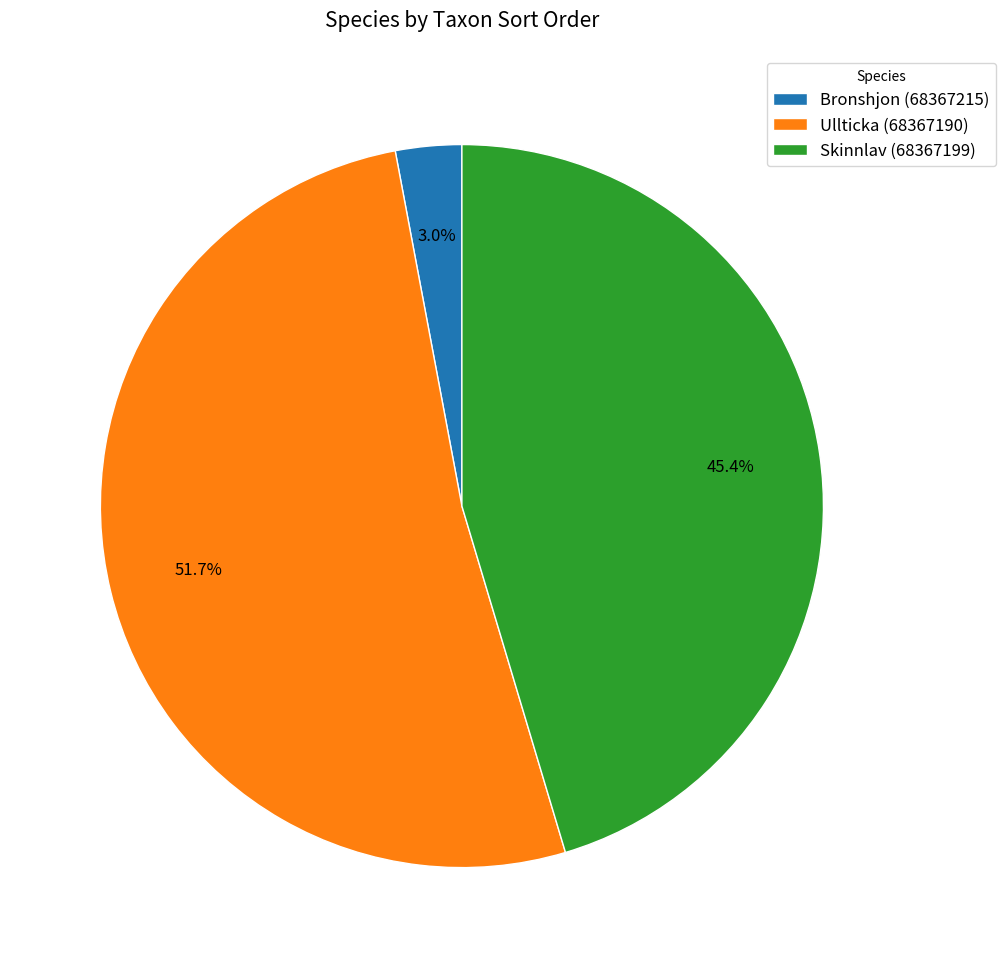

Is it true that Skinnlav (68367199) is 36% of the pie?

False